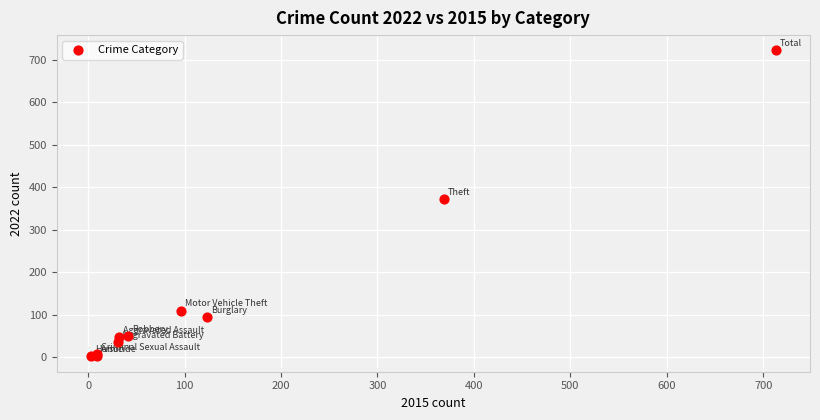

What Y value in the scatter plot is closest to 362?

372